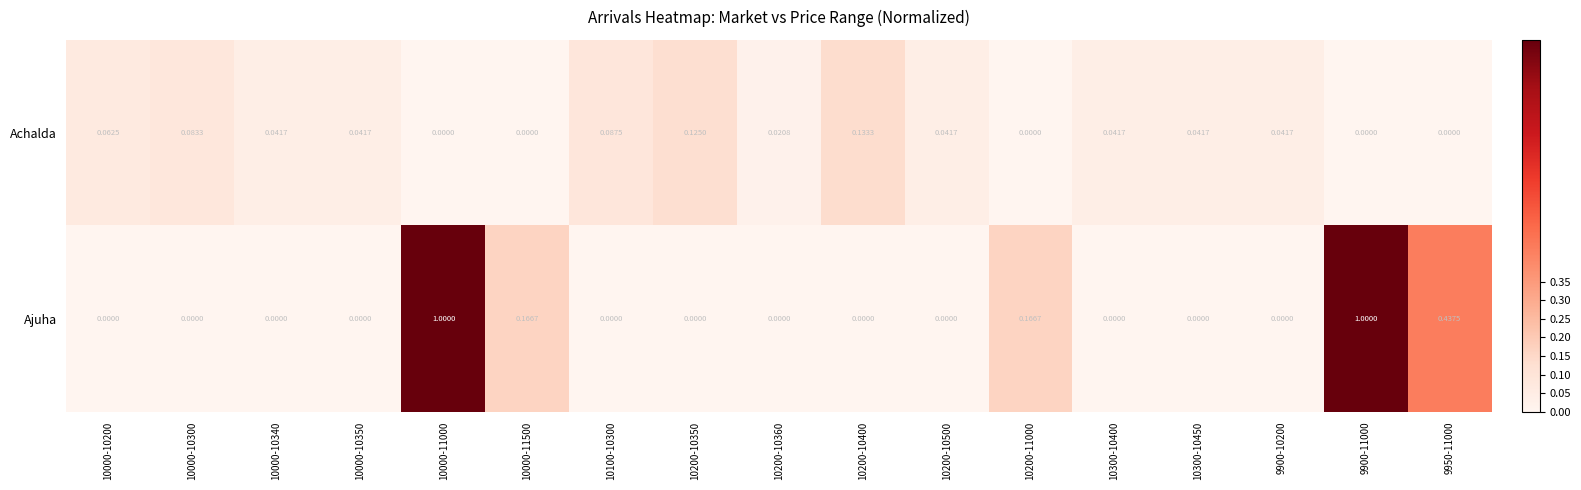

Rank the series by their average value, from highest to lowest.

Ajuha, Achalda